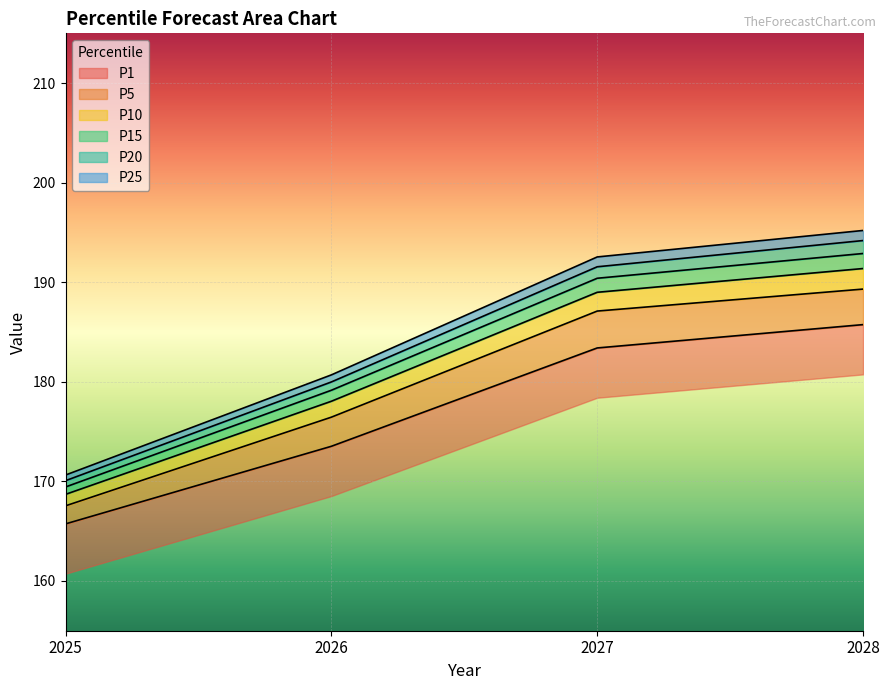

How many values in the P10 series exceed 188?

2